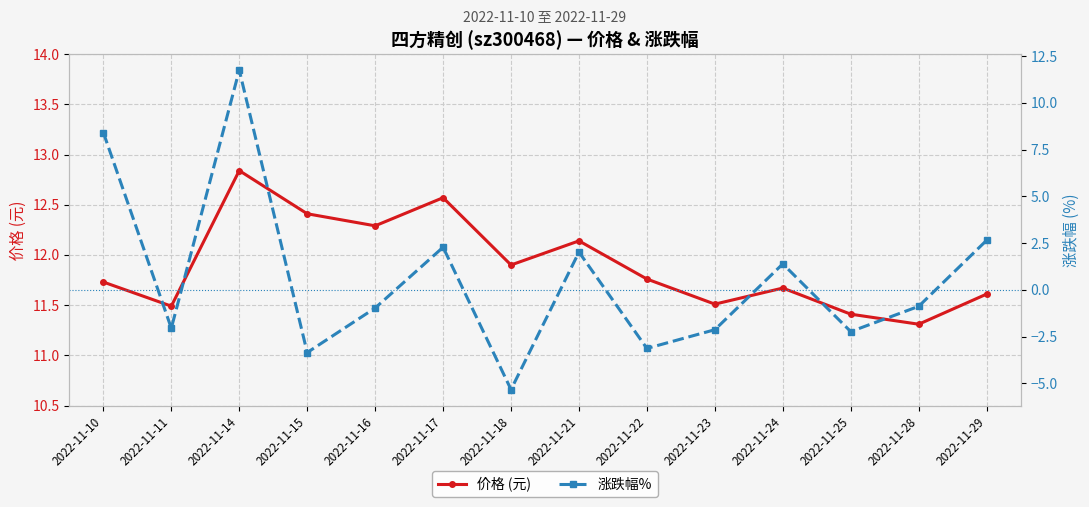

At which category does 价格 (元) reach its first local peak?

2022-11-14